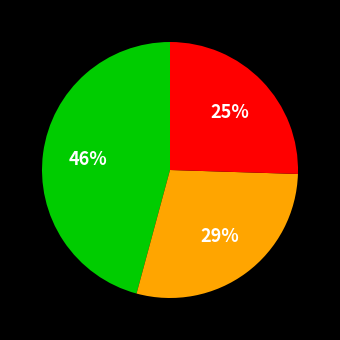

Is there a majority slice in this chart?

No